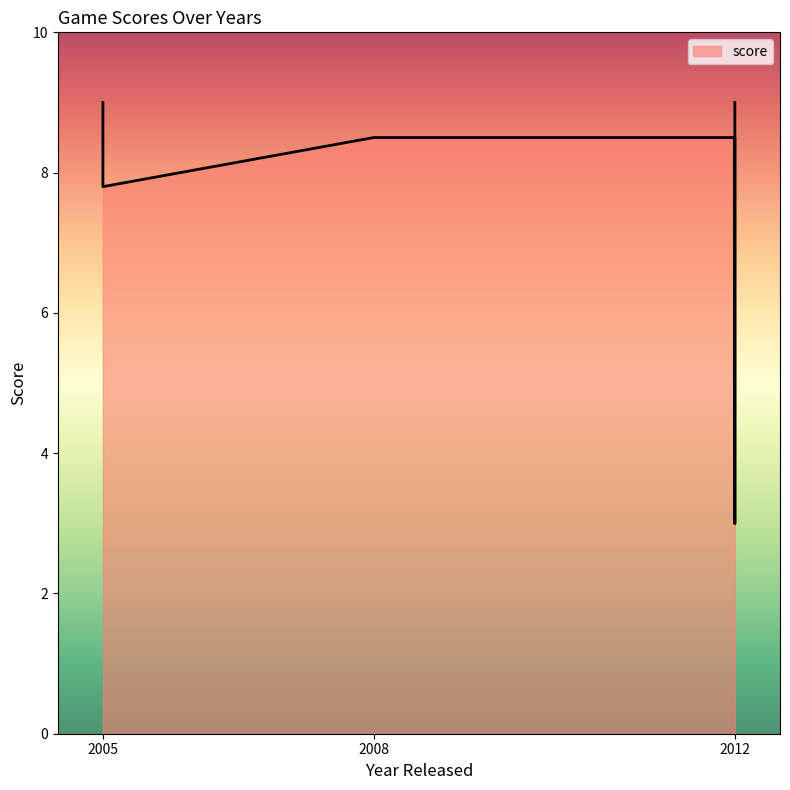

How many values are below 8?

3